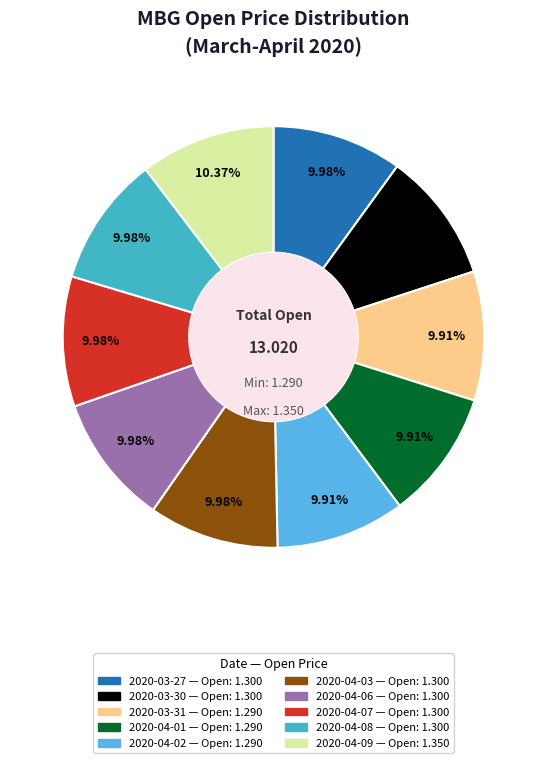

To the nearest percent, what portion does 2020-04-01 represent?

10%